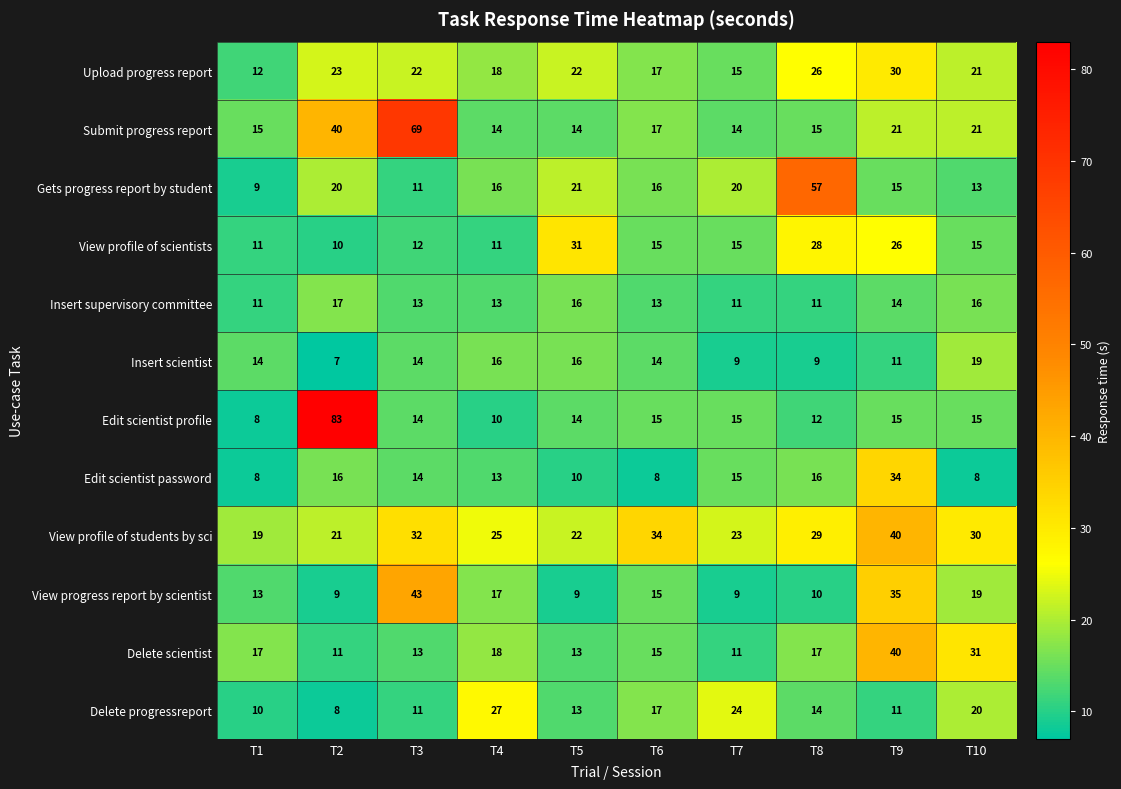

Is it true that Edit scientist profile equals 15 at T9?

True